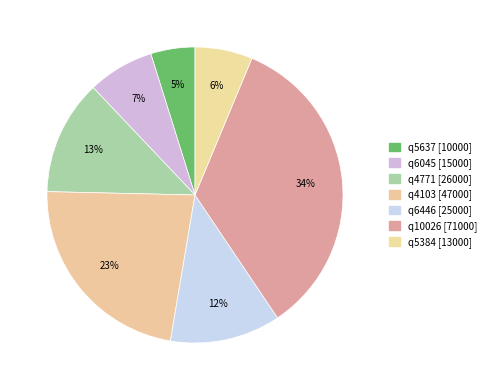

What is the change in value from q4103 to q5384?

-34000